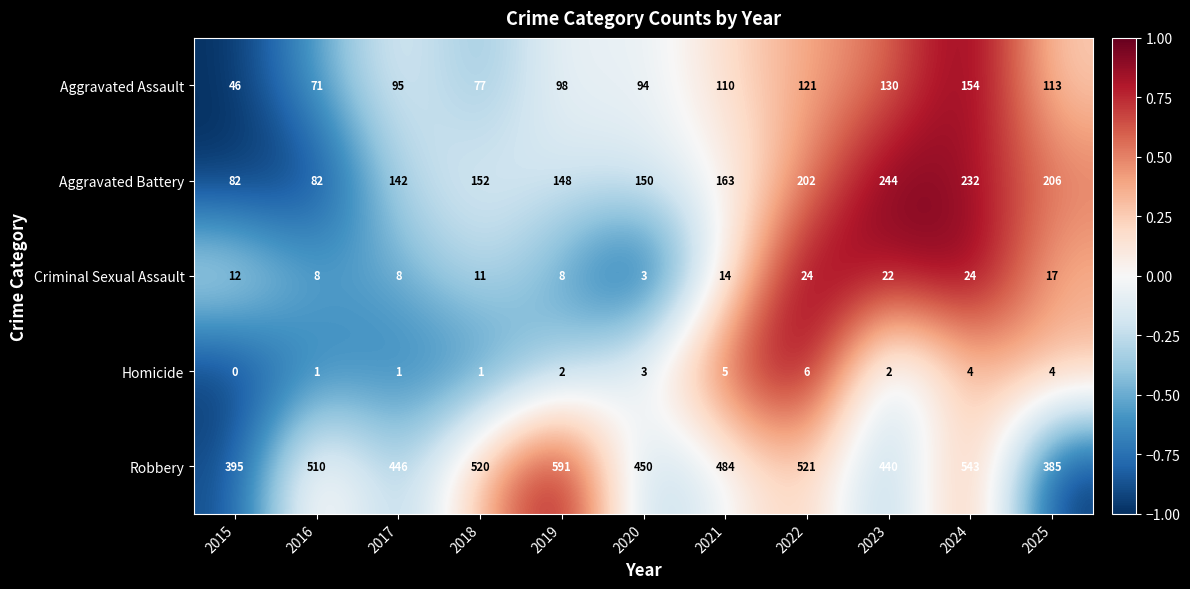

Where is Aggravated Assault nearest to the value 100?

2019